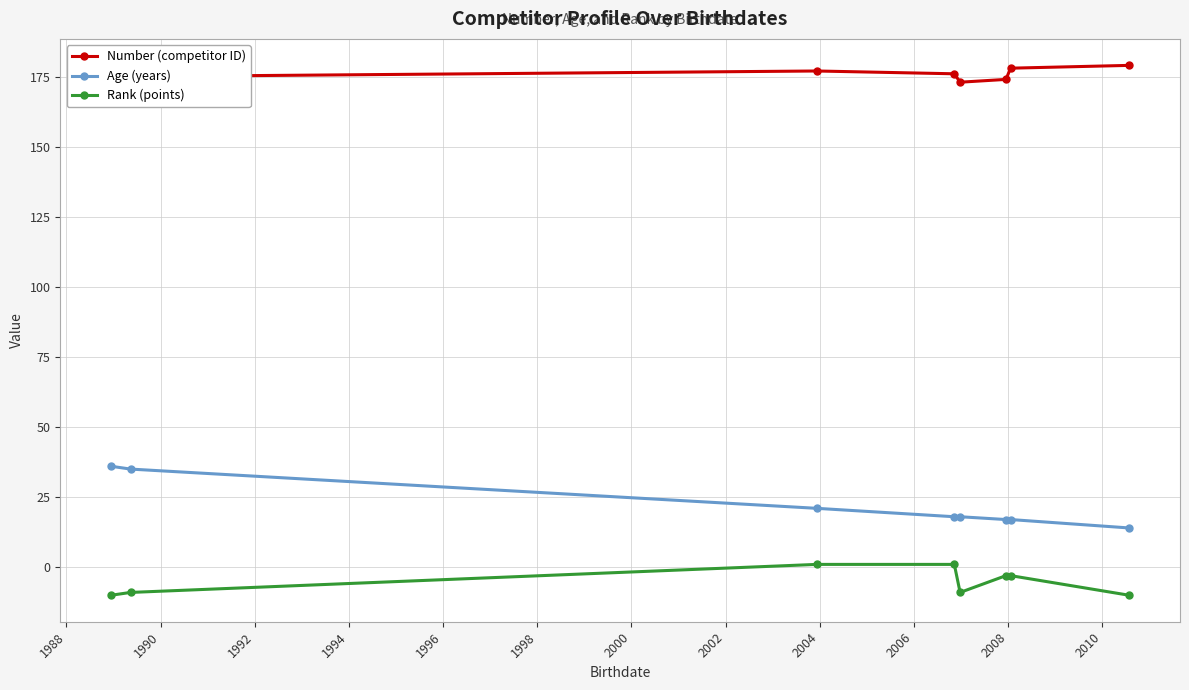

At how many categories does at least one series exceed -3?

8